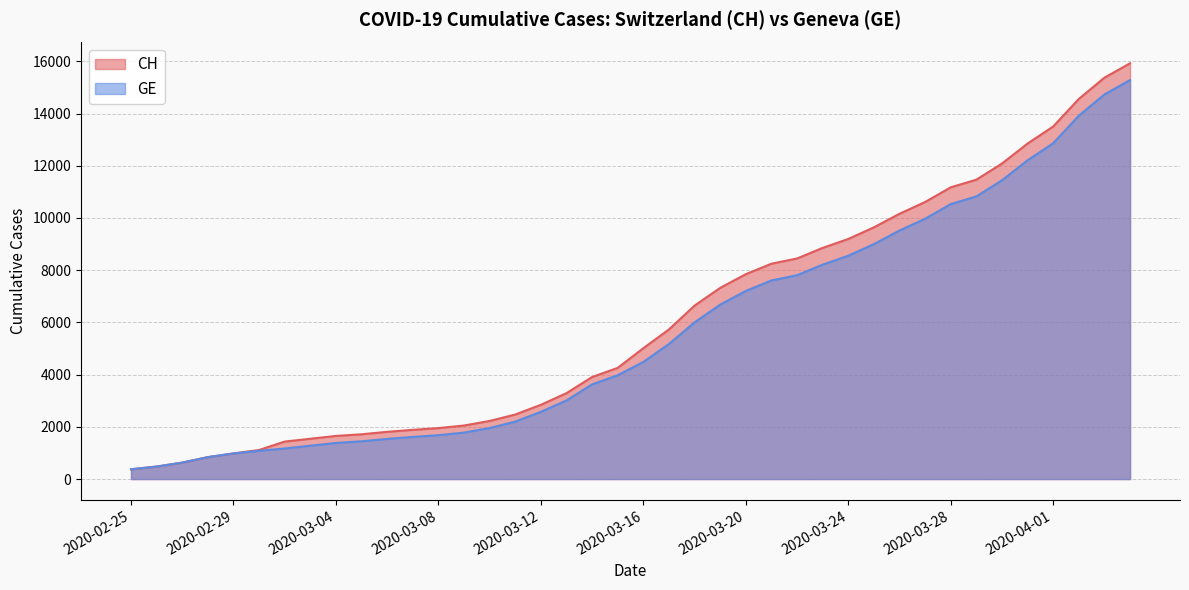

Reading left to right, list all the values displayed in this chart.

CH: 375	479	630	840	981	1113	1436	1544	1652	1715	1809	1885	1952	2051	2226	2472	2845	3291	3908	4259	5012	5731	6644	7323	7847	8249	8449	8855	9196	9642	10162	10613	11175	11467	12086	12852	13505	14561	15375	15926
GE: 375	479	630	840	981	1083	1171	1278	1384	1447	1538	1614	1681	1780	1955	2201	2574	3010	3627	3978	4485	5174	6002	6681	7205	7607	7807	8213	8554	9000	9520	9971	10533	10825	11444	12210	12863	13919	14733	15284